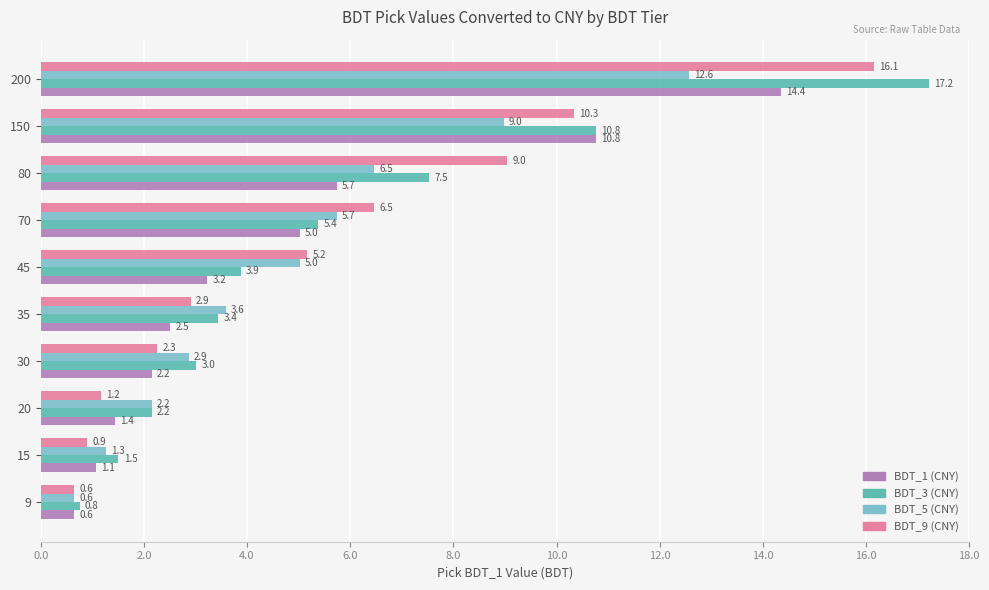

The value of BDT_1 (CNY) at 70 is 5.0. True or false?

True